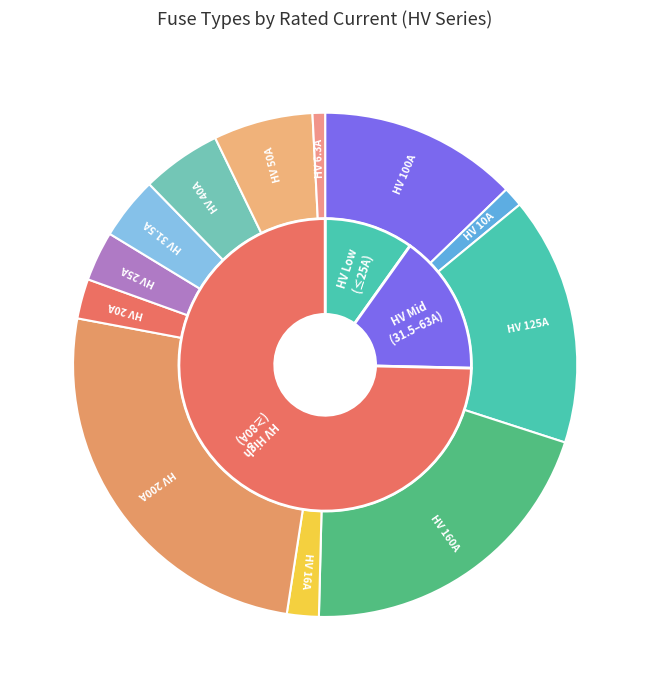

Which has a higher value, HV 31.5A or HV 20A?

HV 31.5A